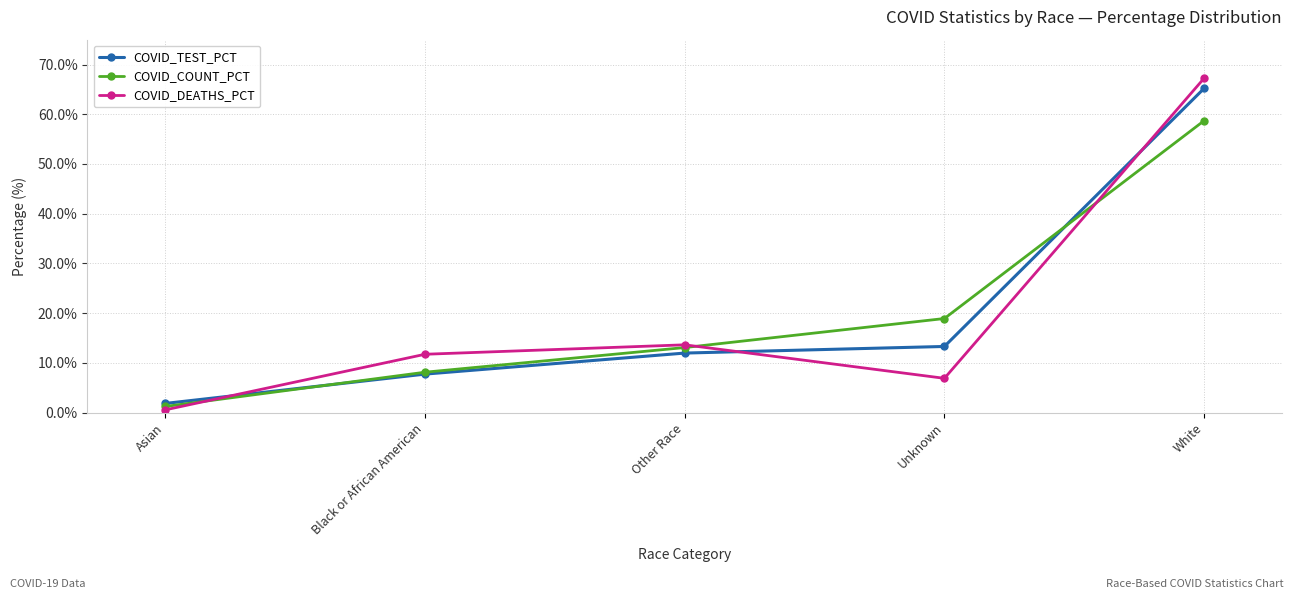

What is the label of the 1st point from the right?

White